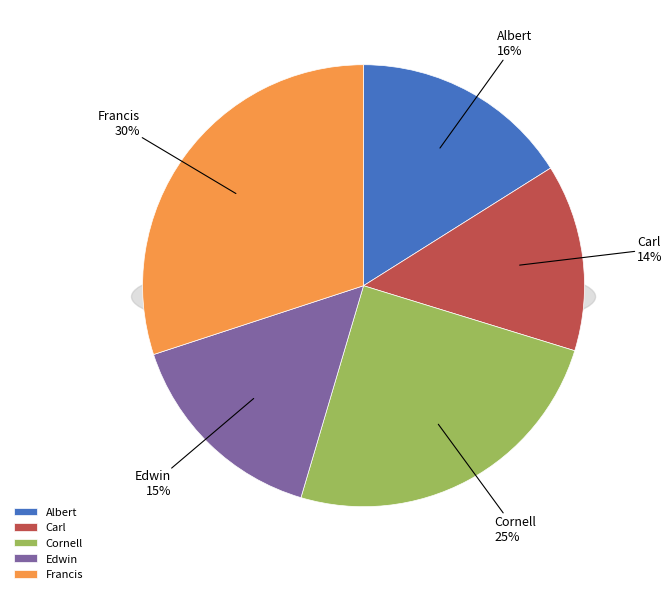

How many slices are in this pie chart?

5